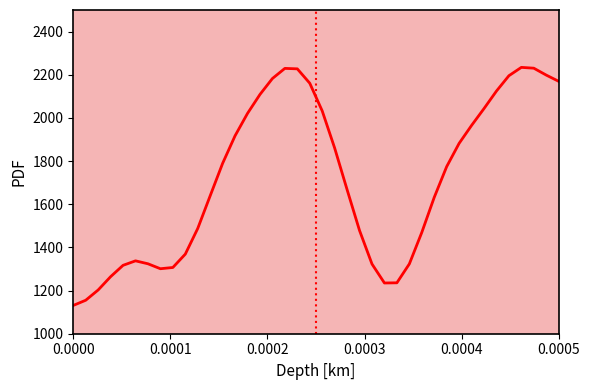

What is the greatest value displayed?

2234.2